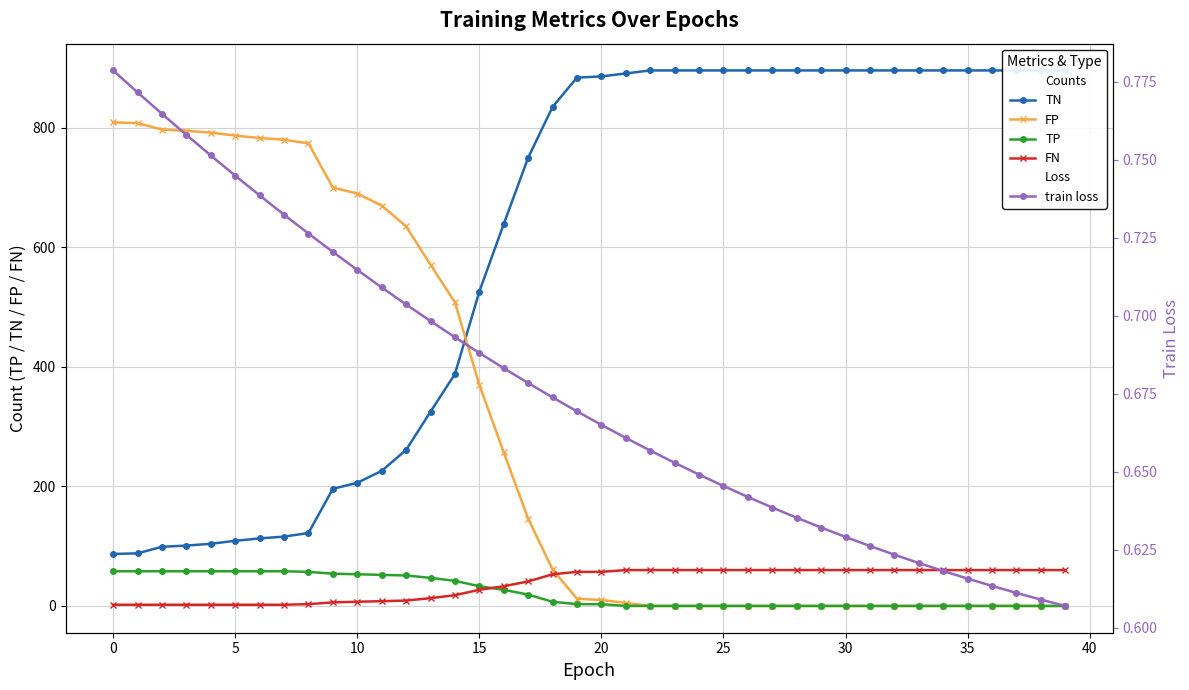

Read the TN value at 29.

896.0